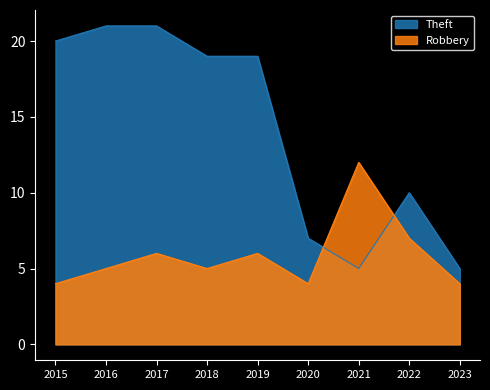

What is the difference between the maximum and second lowest values in the Robbery series?

8